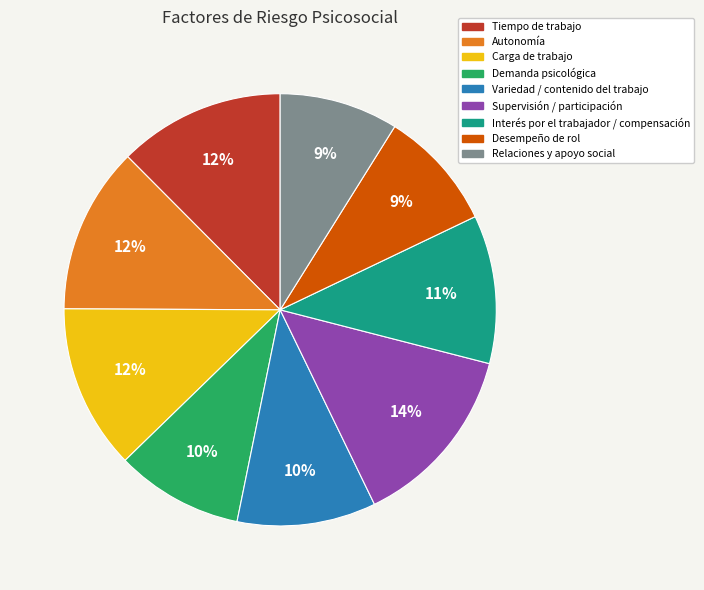

Count the number of slices in the pie.

9